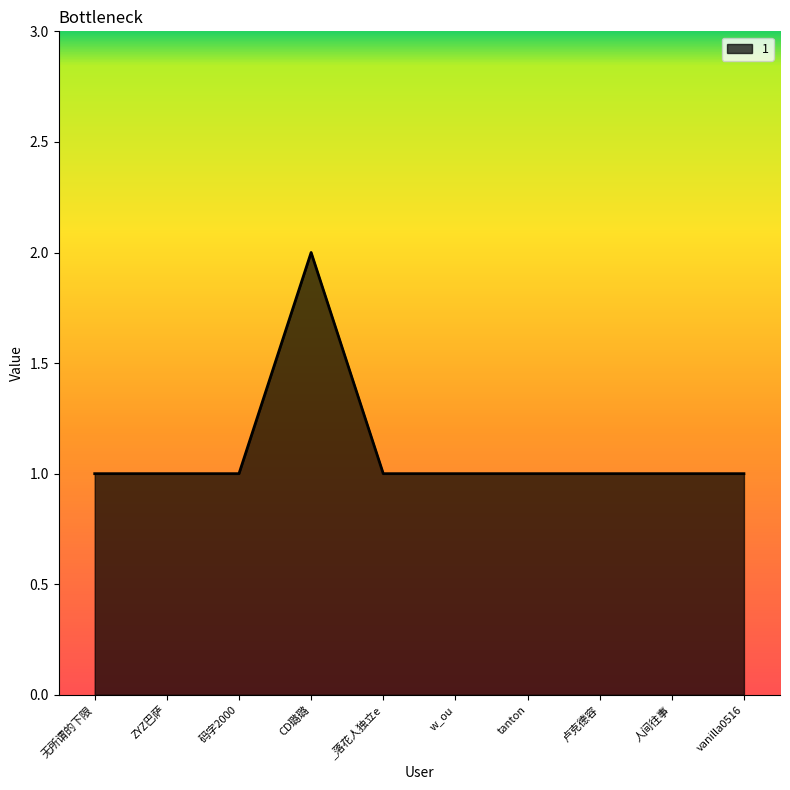

Count the number of categories in the chart.

10